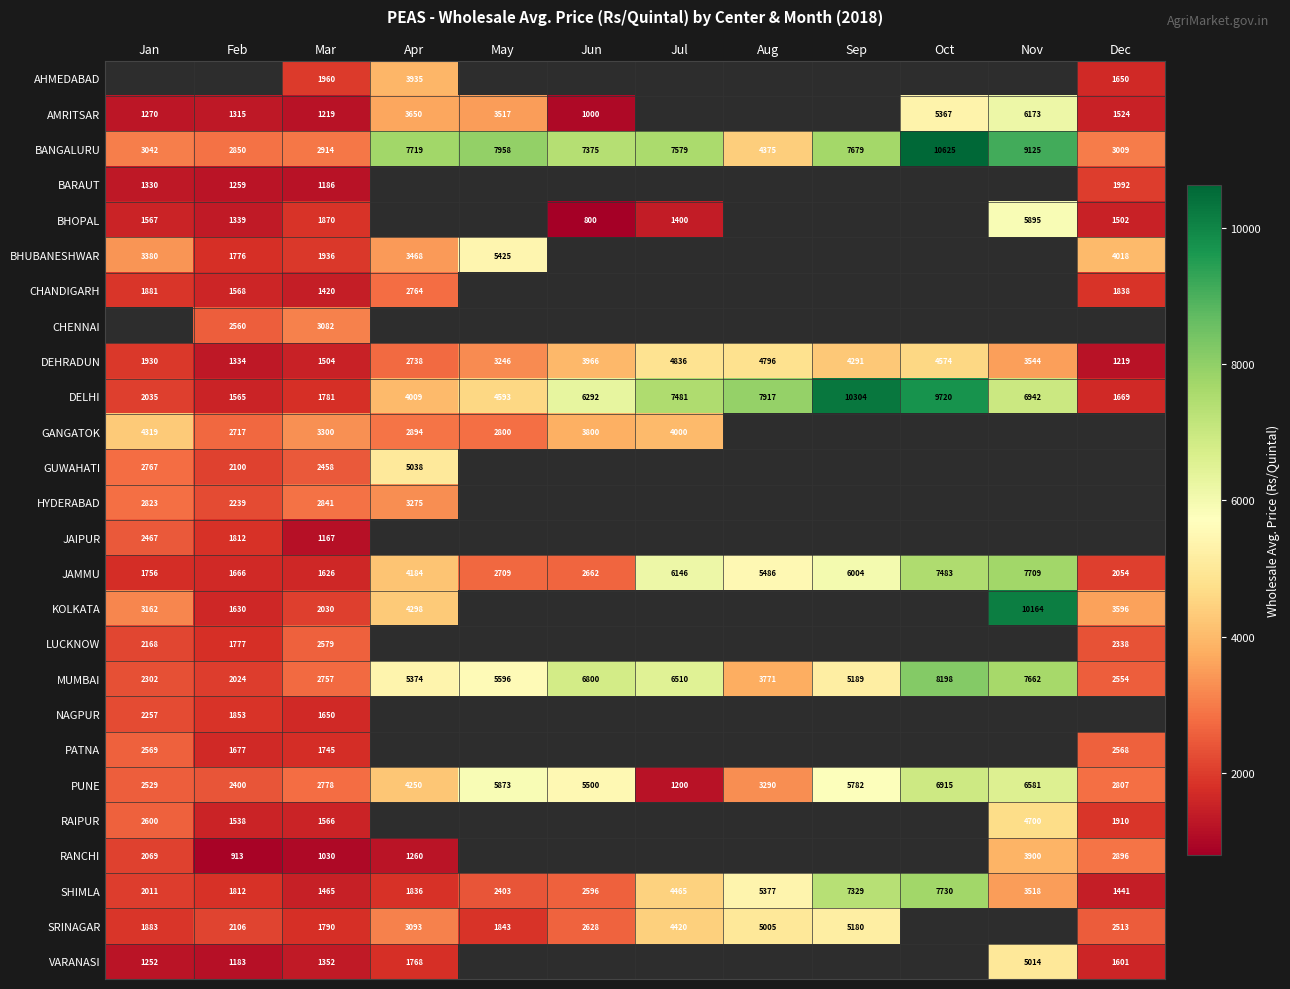

At which label is DELHI closest to 5934?

Jun